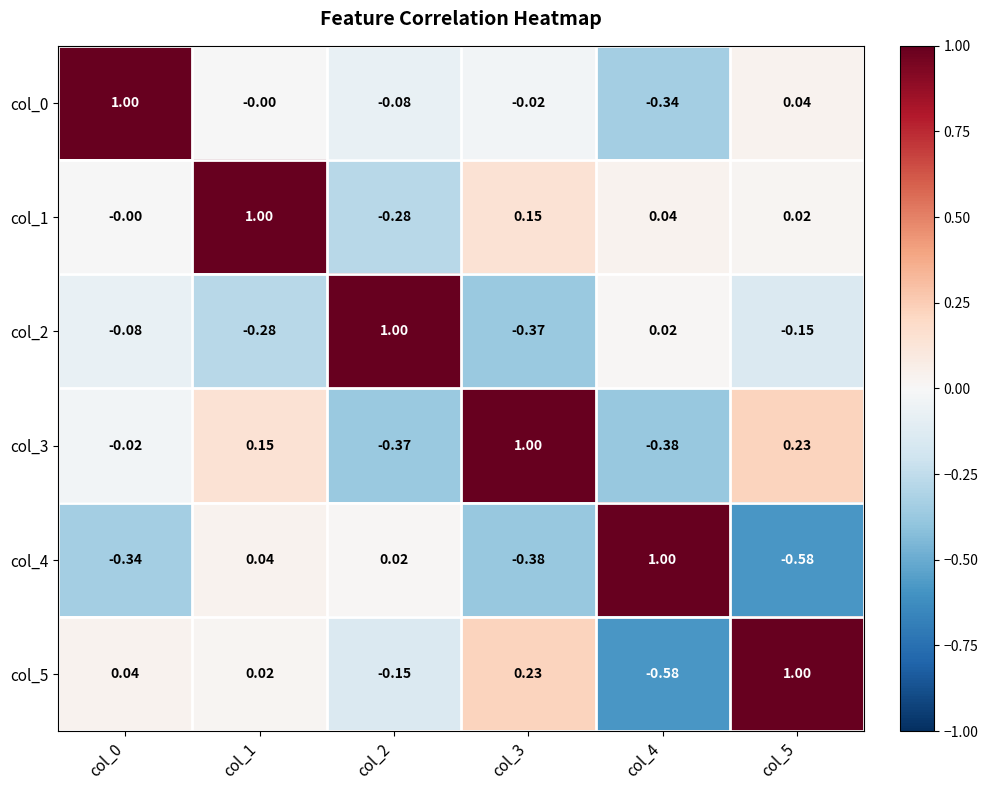

What is the difference between the highest and lowest values at col_5?

1.6